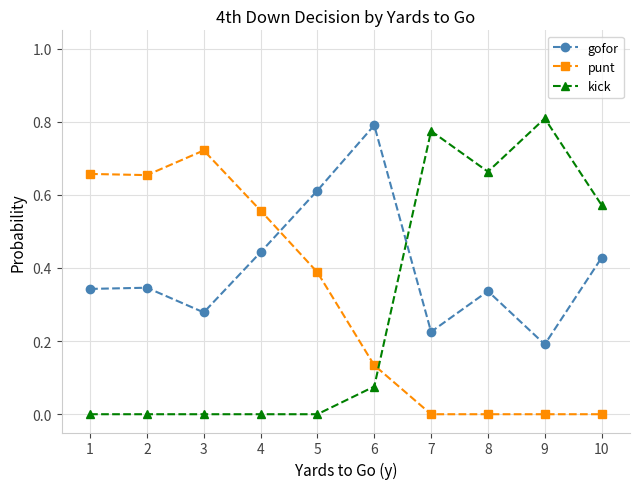

Which series changed the most between 4 and 9?

kick